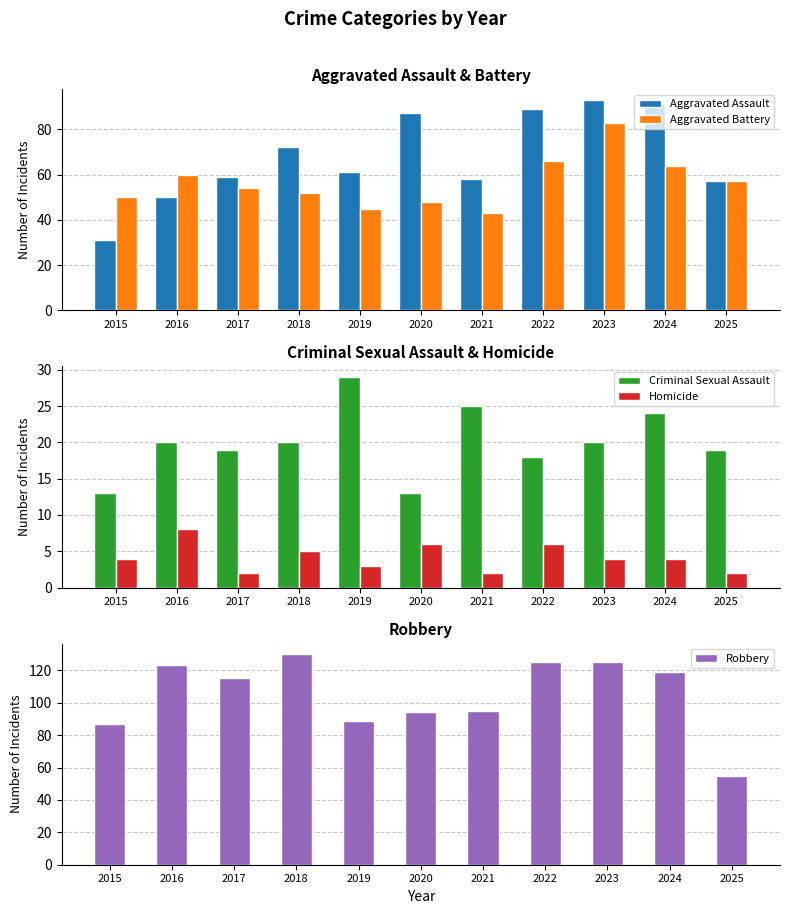

Reading left to right, list all the values displayed in this chart.

Aggravated Assault: 31	50	59	72	61	87	58	89	93	91	57
Aggravated Battery: 50	60	54	52	45	48	43	66	83	64	57
Criminal Sexual Assault: 13	20	19	20	29	13	25	18	20	24	19
Homicide: 4	8	2	5	3	6	2	6	4	4	2
Robbery: 87	123	115	130	89	94	95	125	125	119	55